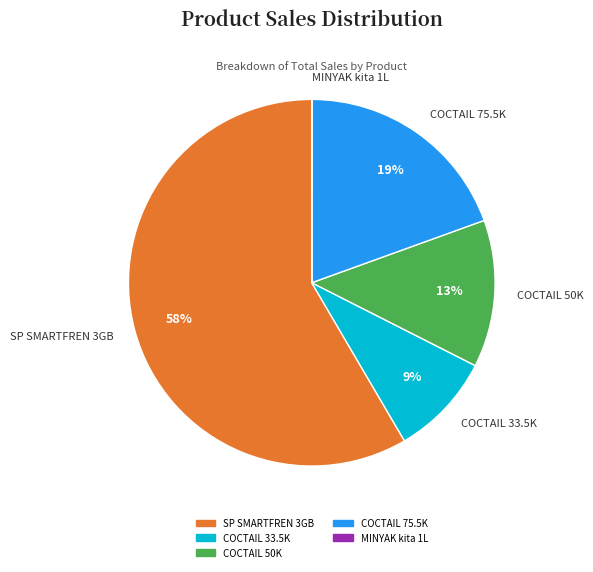

Which slice is the largest?

SP SMARTFREN 3GB